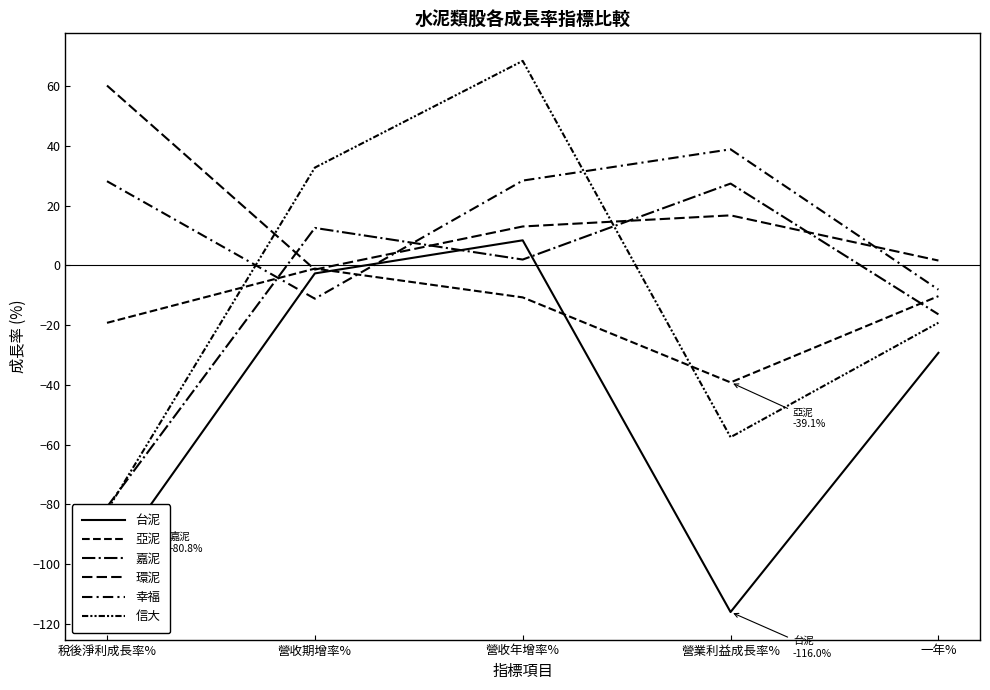

Between which two adjacent categories do 嘉泥 and 亞泥 first intersect?

稅後淨利成長率% and 營收期增率%